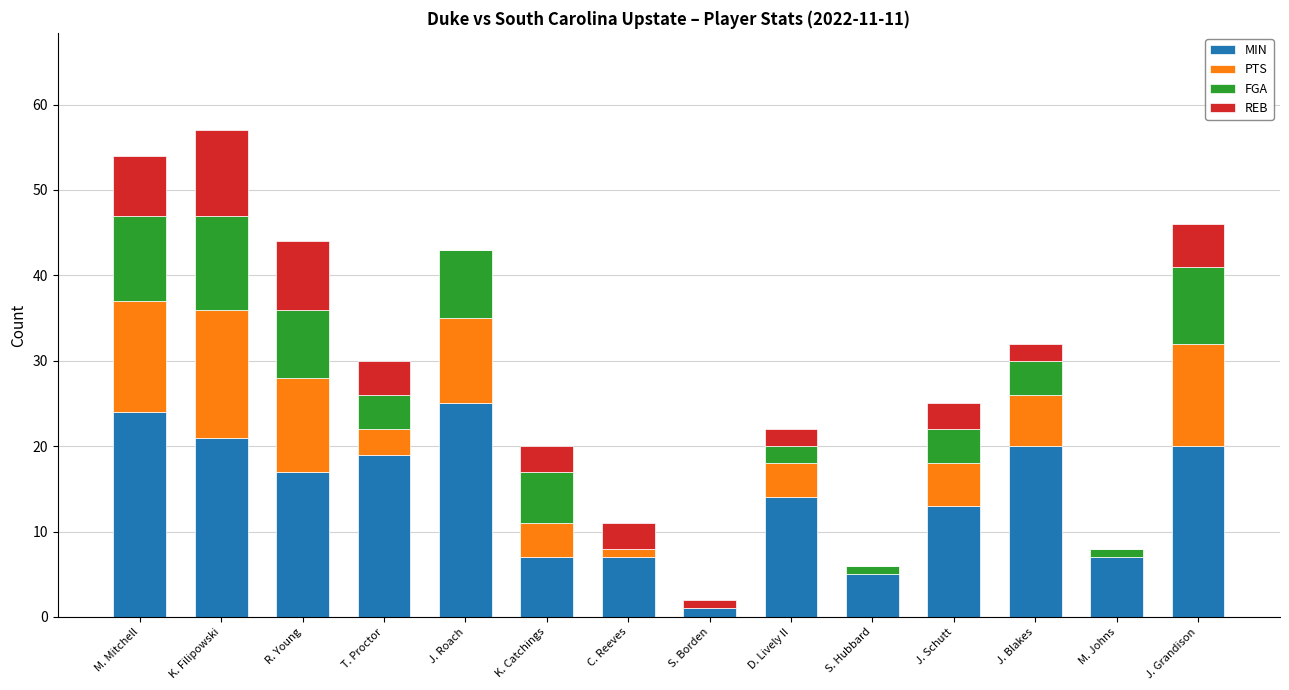

Does the chart contain stacked bars?

Yes